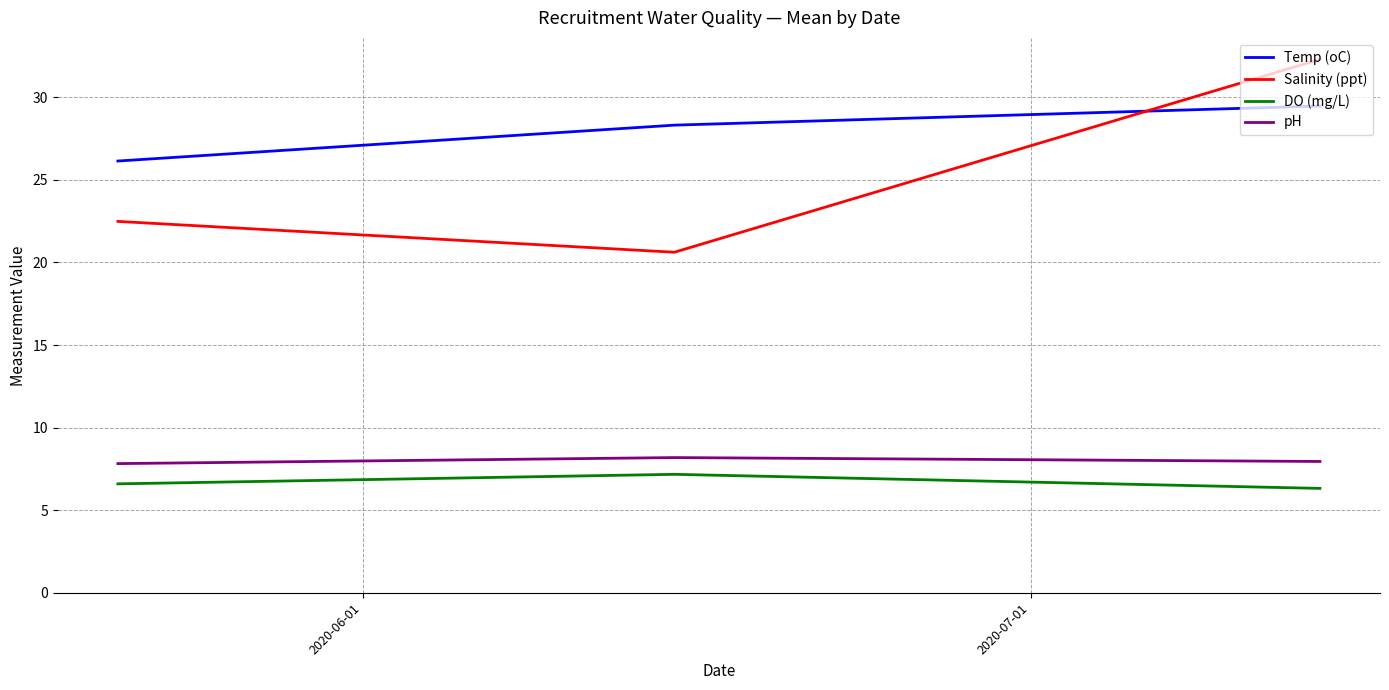

Which series has the largest range (max minus min)?

Salinity (ppt)